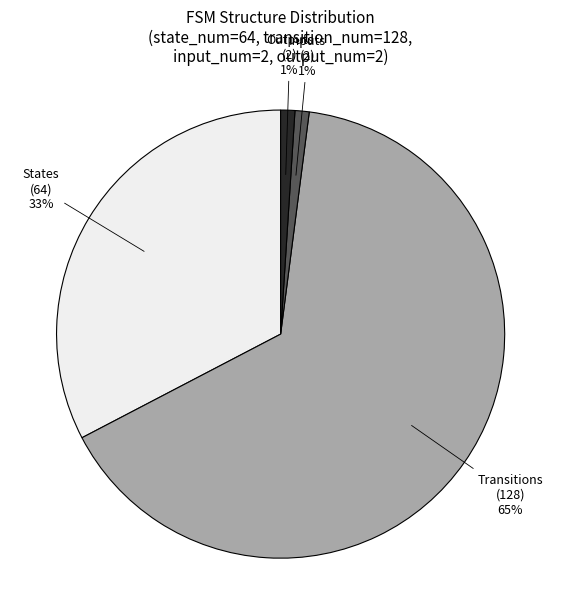

The States (64) slice represents 33% of the pie. True or false?

True